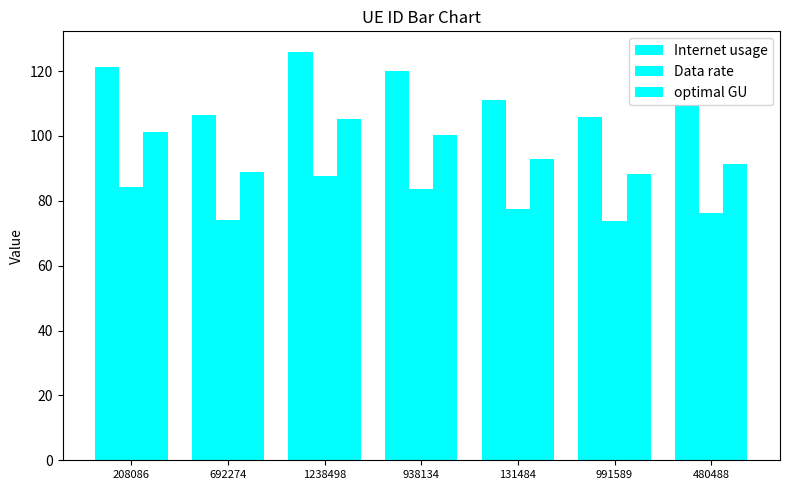

Reading left to right, extract all data points from this chart.

Internet usage: 121.2	106.4	126.0	120.0	111.2	105.8	109.7
Data rate: 84.4	74.1	87.7	83.6	77.4	73.7	76.4
optimal GU: 101.2	88.8	105.1	100.2	92.8	88.3	91.5